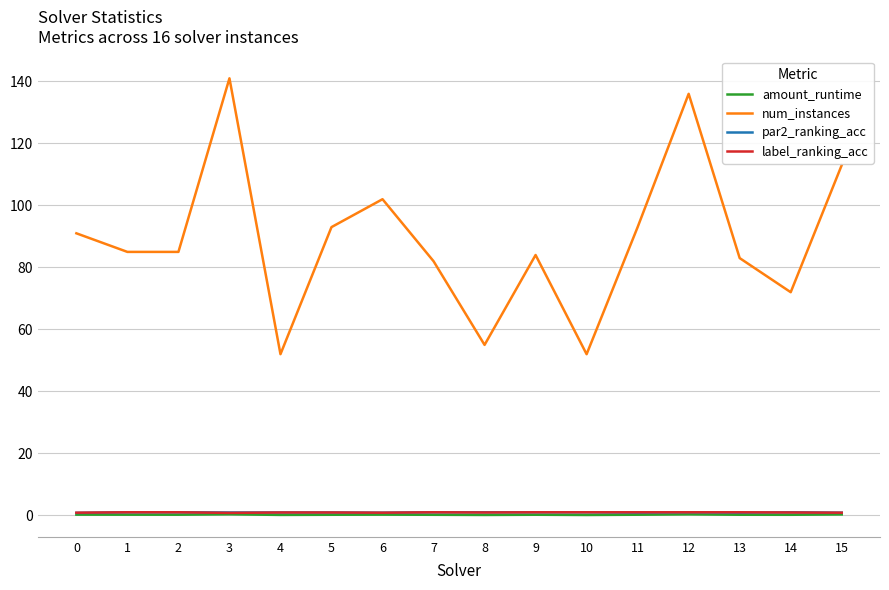

Which series changed the most between 5 and 8?

num_instances